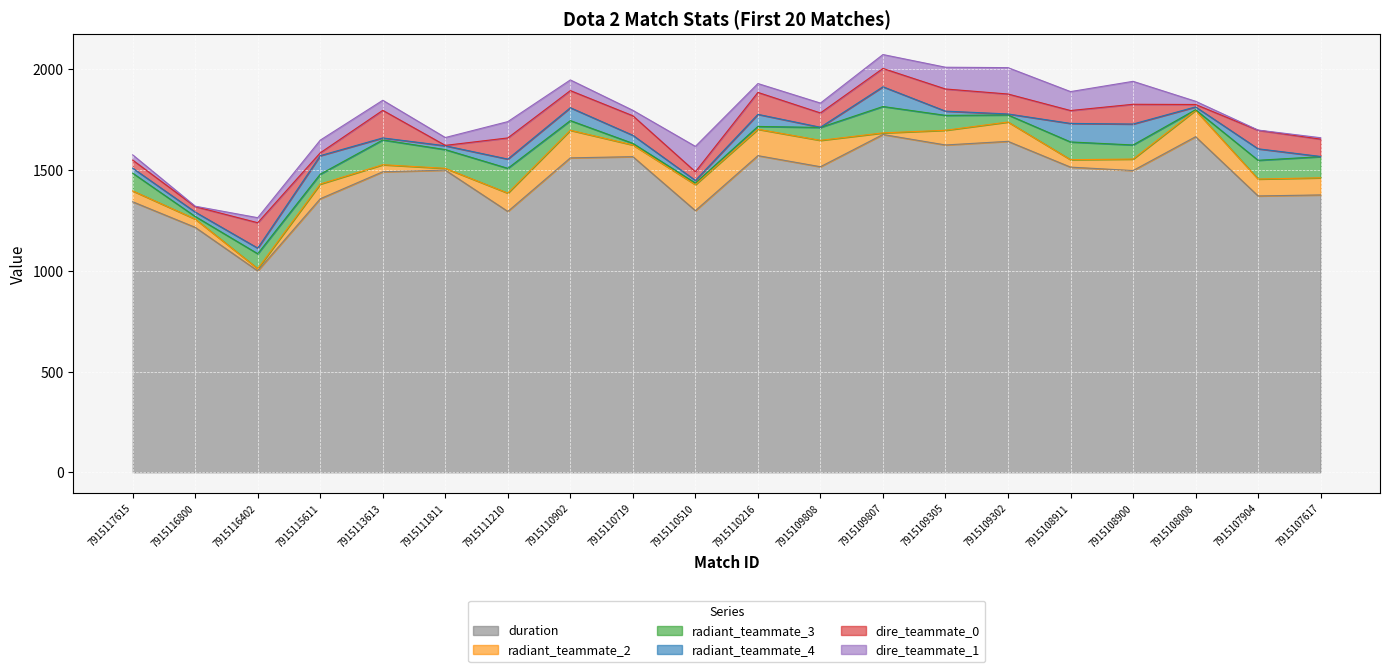

Is the value of duration at 7915110719 greater than the value of radiant_teammate_3 at 7915108008?

Yes